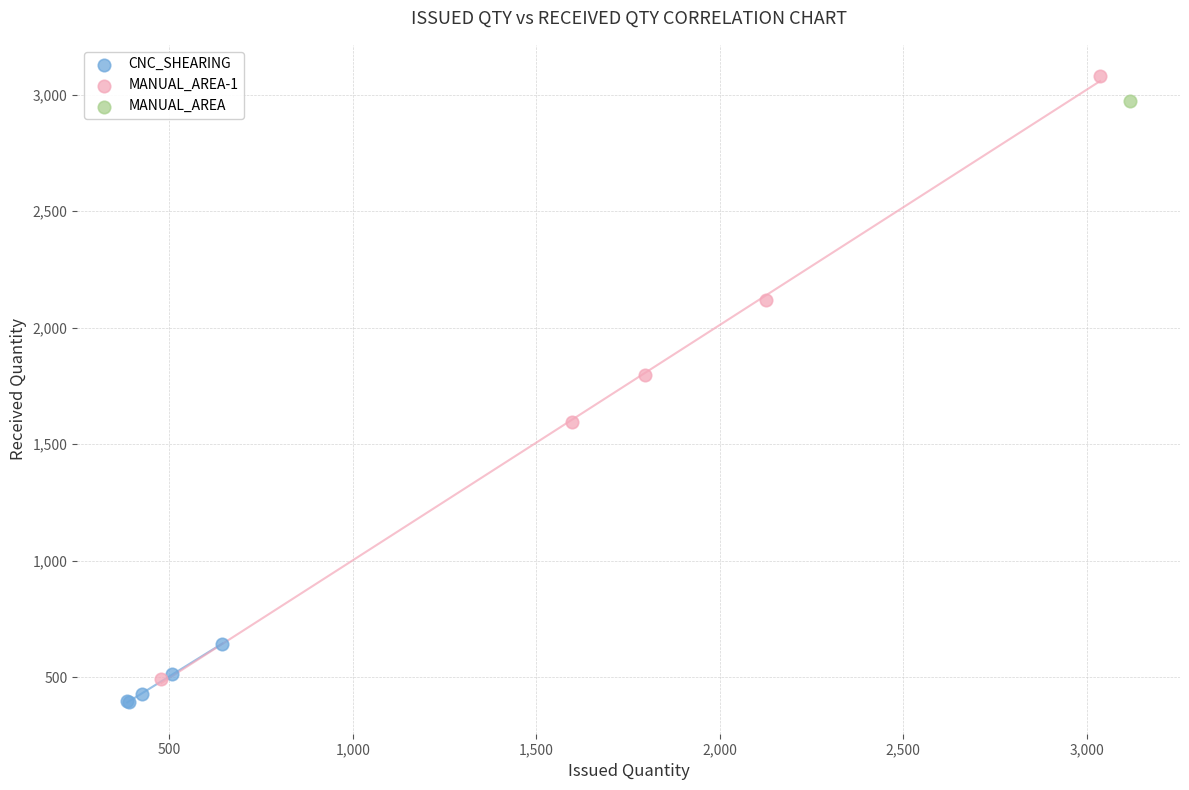

Which series reaches the maximum Y coordinate?

MANUAL_AREA-1